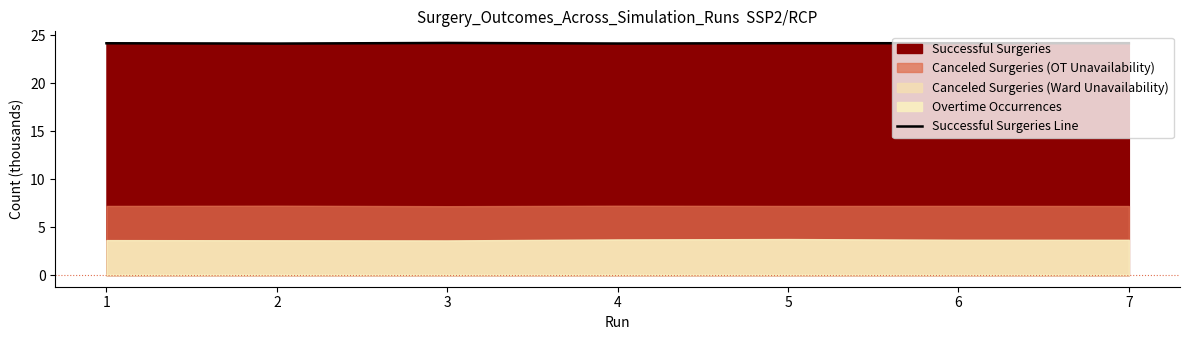

Reading left to right, list all the values displayed in this chart.

24.1	24.1	24.2	24.1	24.2	24.2	24.2